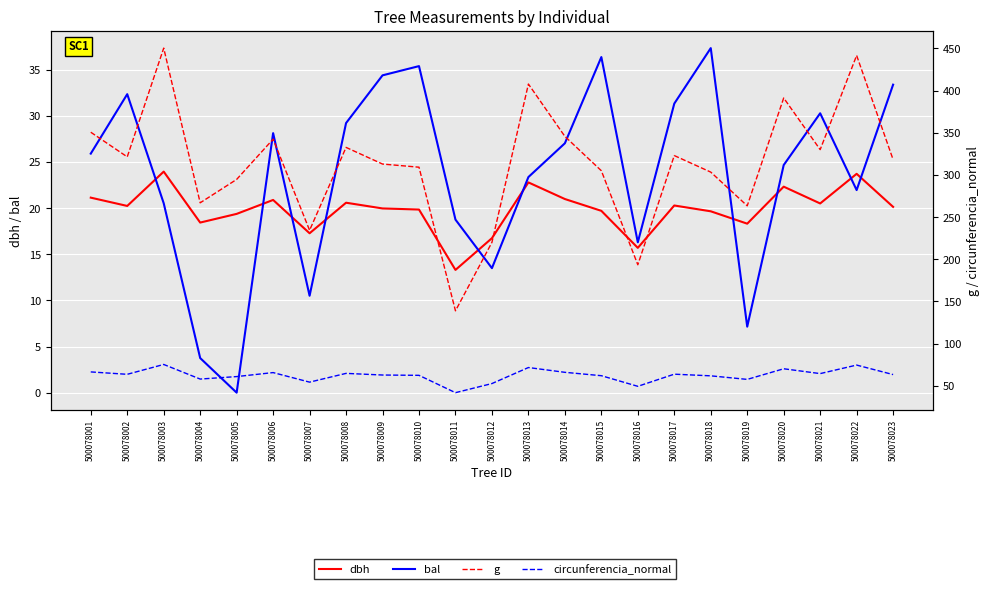

What is the approximate value of circunferencia_normal at 500078023?

63.2